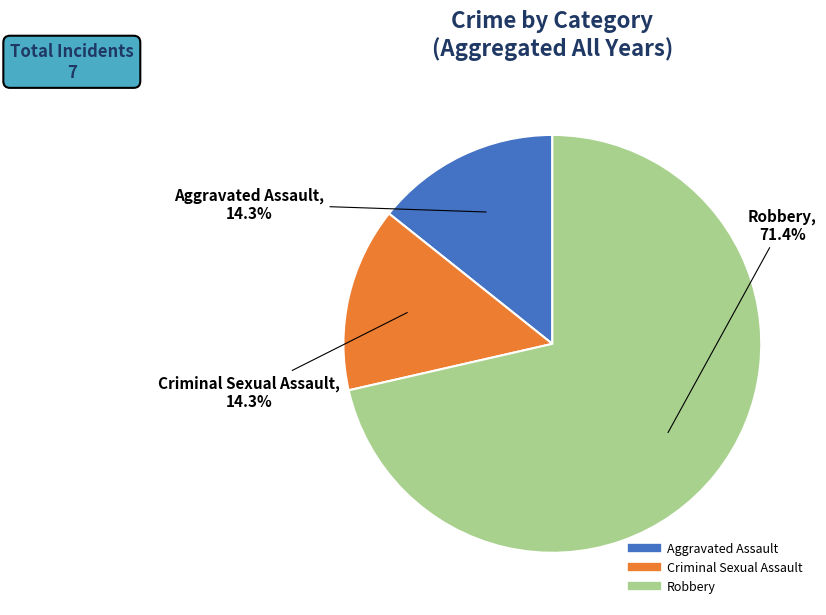

How much of the chart is everything except Robbery?

28.6%